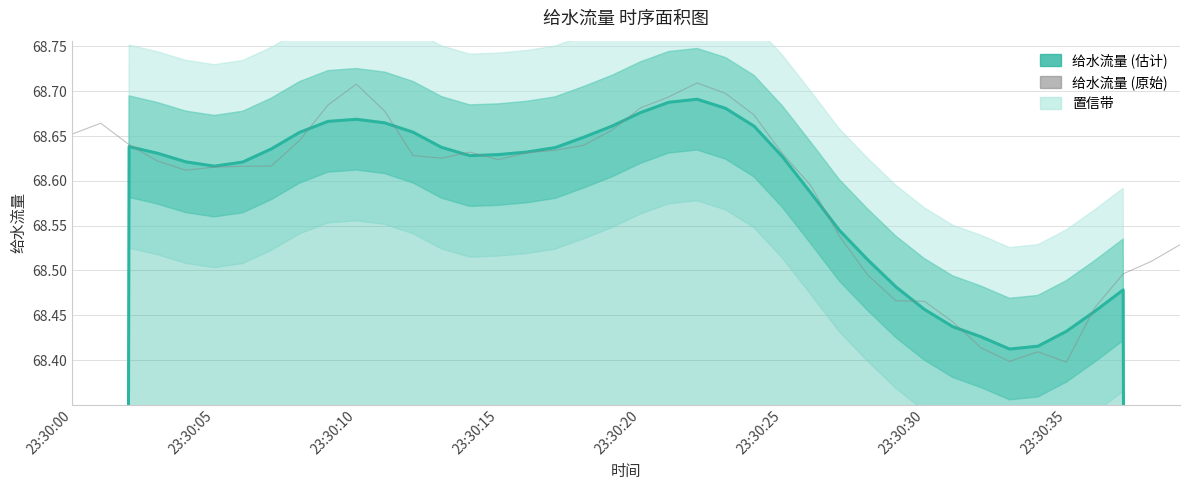

List the series in order of their overall mean, lowest first.

给水流量 (估计), 给水流量 (原始)